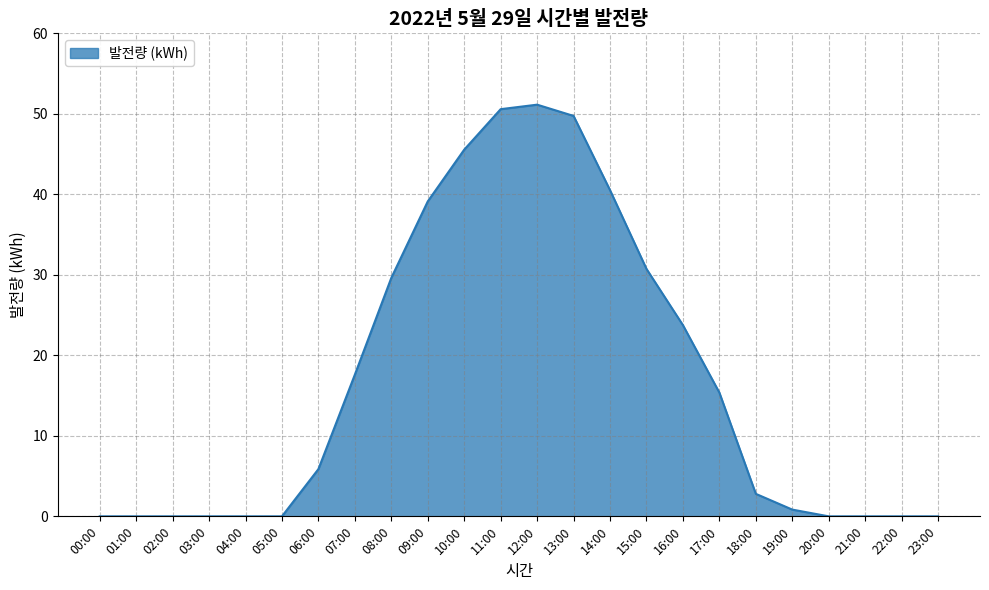

What is the greatest value displayed?

51.1